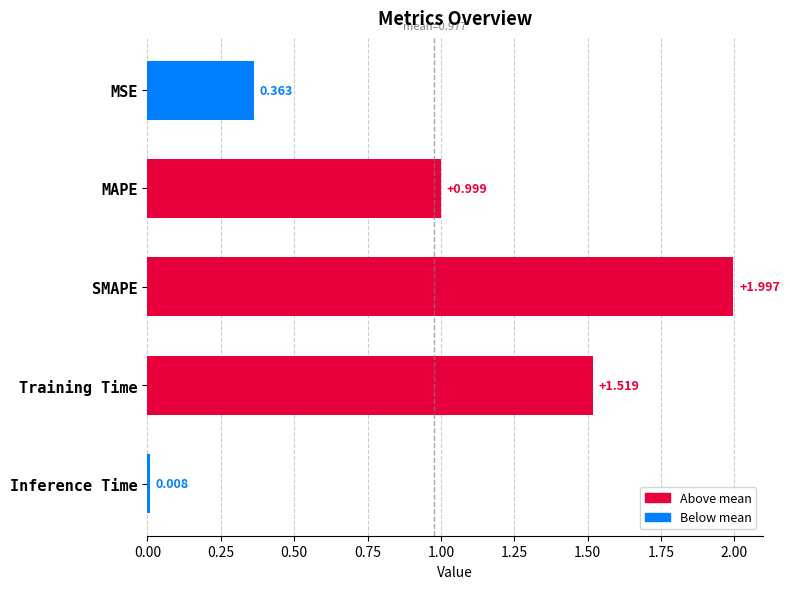

Are the bars grouped side by side (vs. stacked)?

No